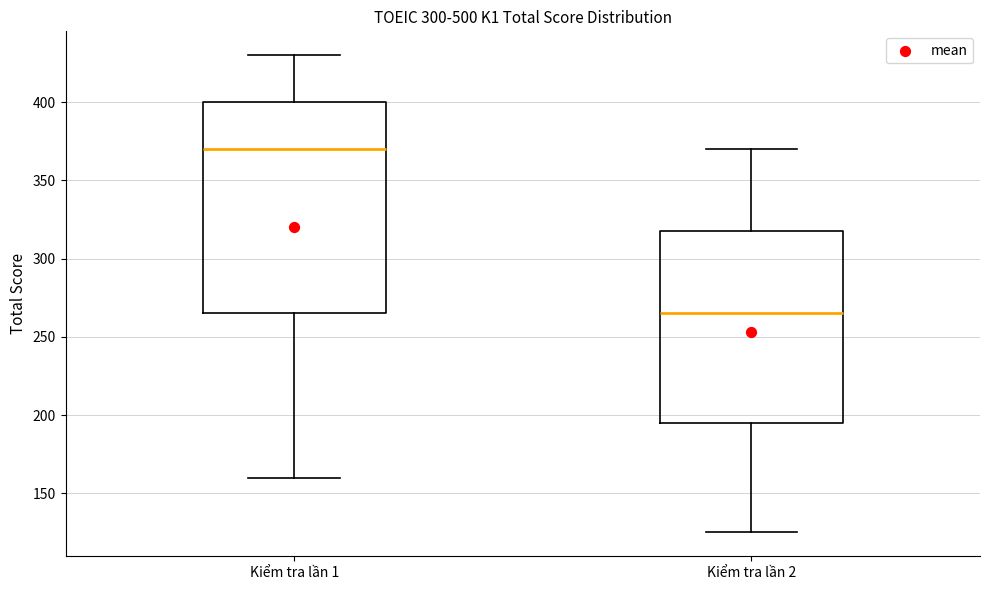

Which box has the highest median line?

Kiểm tra lần 1